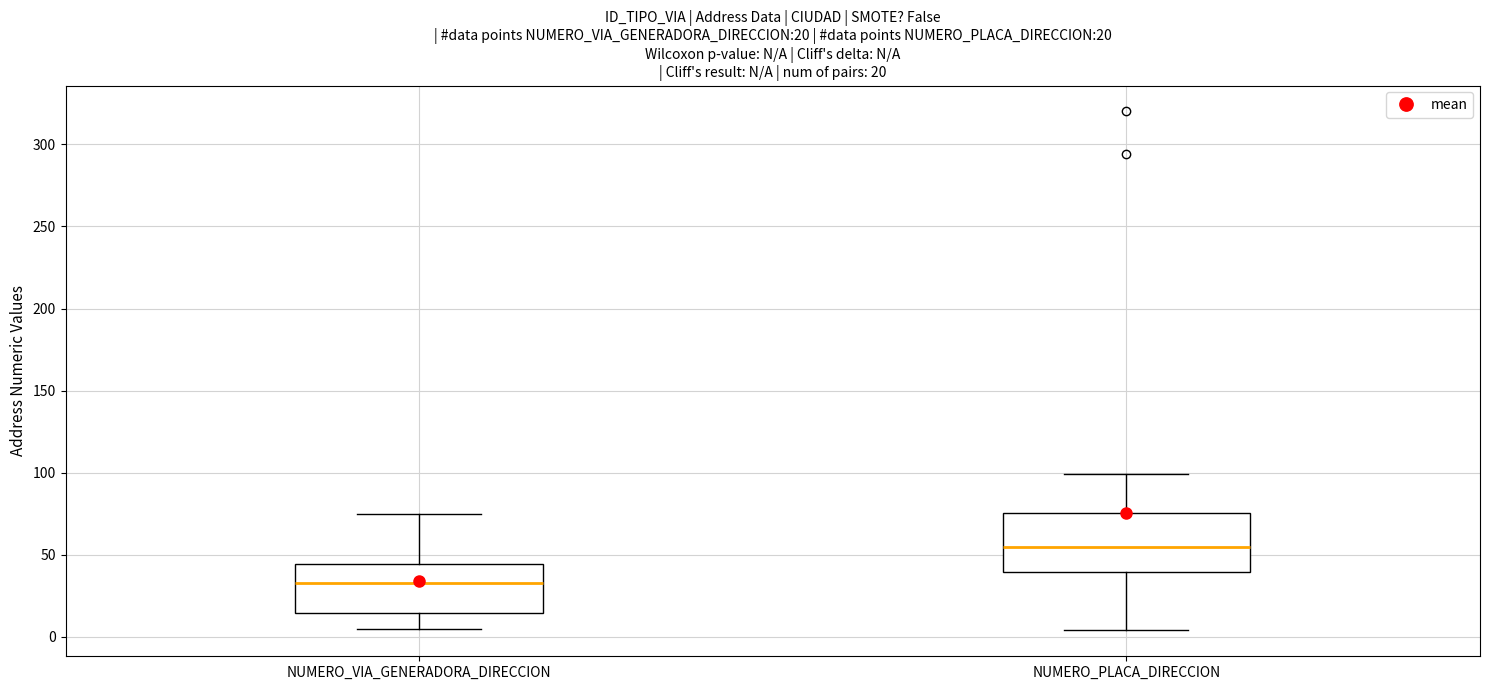

Comparing the boxes themselves (not the whiskers), which one is the tallest?

NUMERO_PLACA_DIRECCION